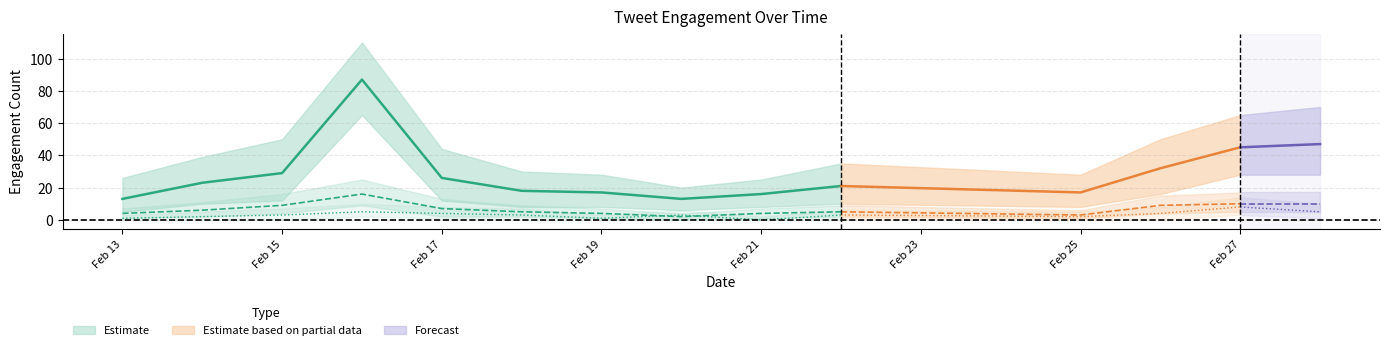

What is the total value across all series at 2019-02-26?

45